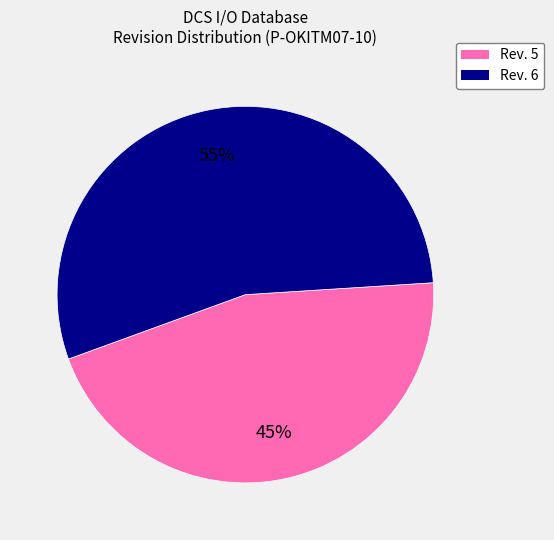

To the nearest percent, what is the average slice percentage?

50%